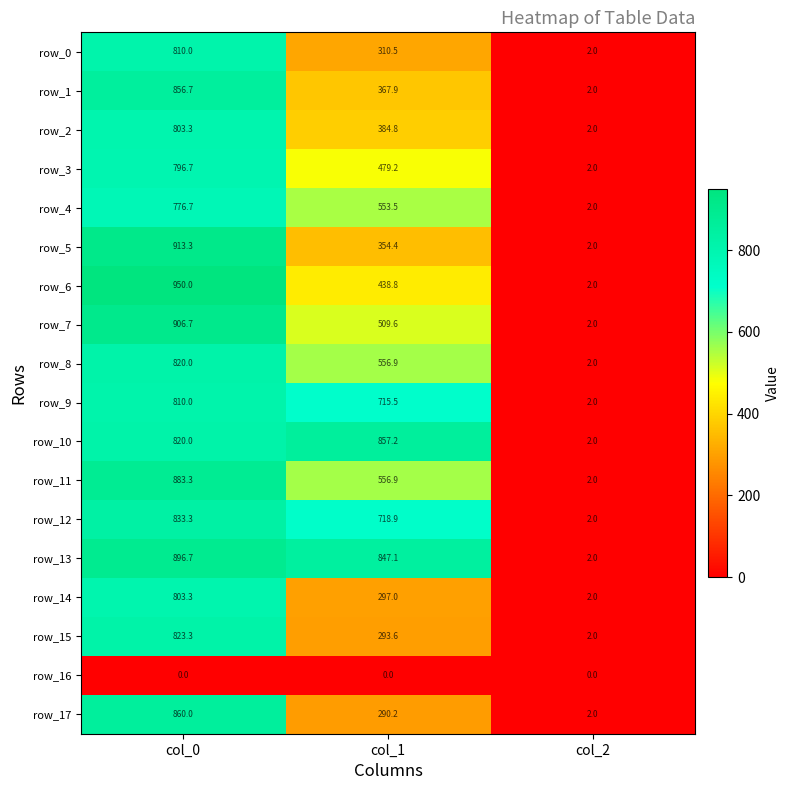

True or false: row_13 has a value of 847.1 at col_1.

True